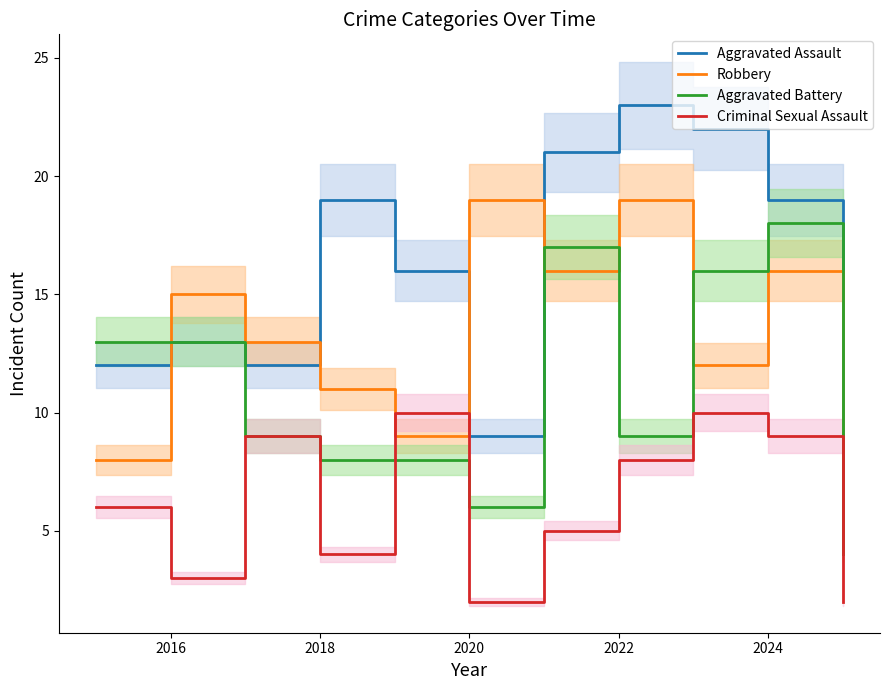

What is the maximum value for Criminal Sexual Assault?

10